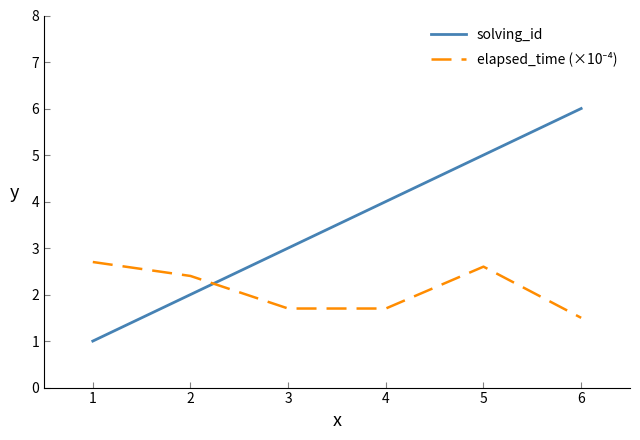

Count the number of categories in the chart.

6